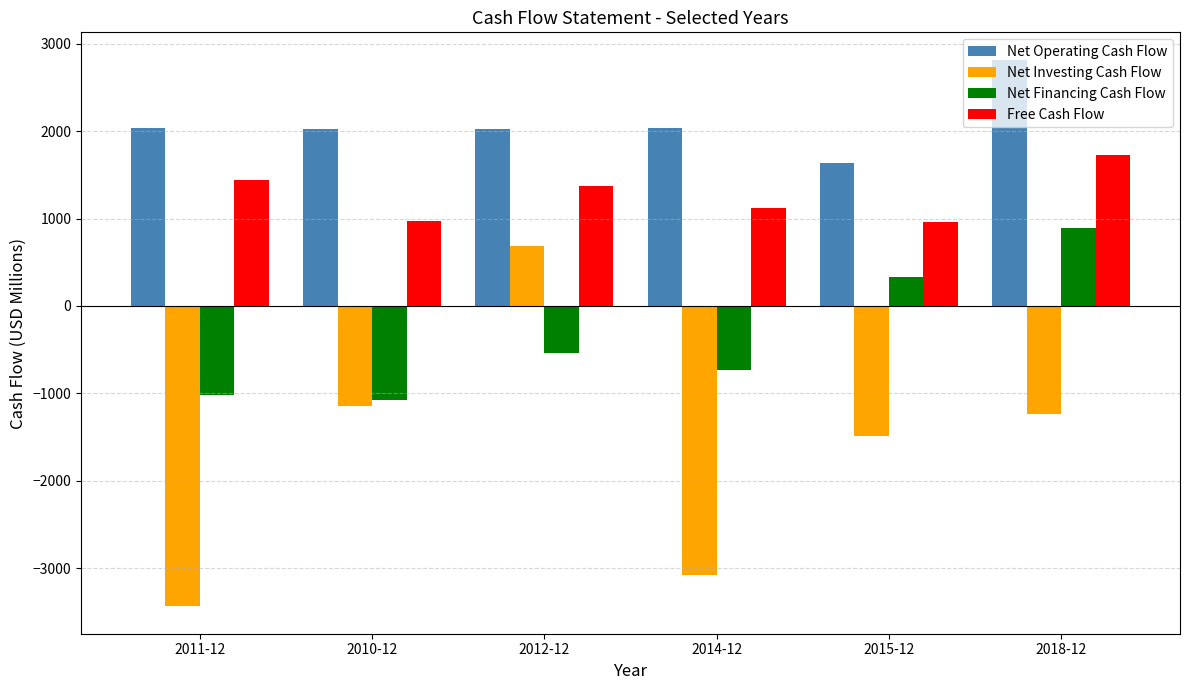

What is the difference between the highest and lowest values at 2015-12?

3127.2